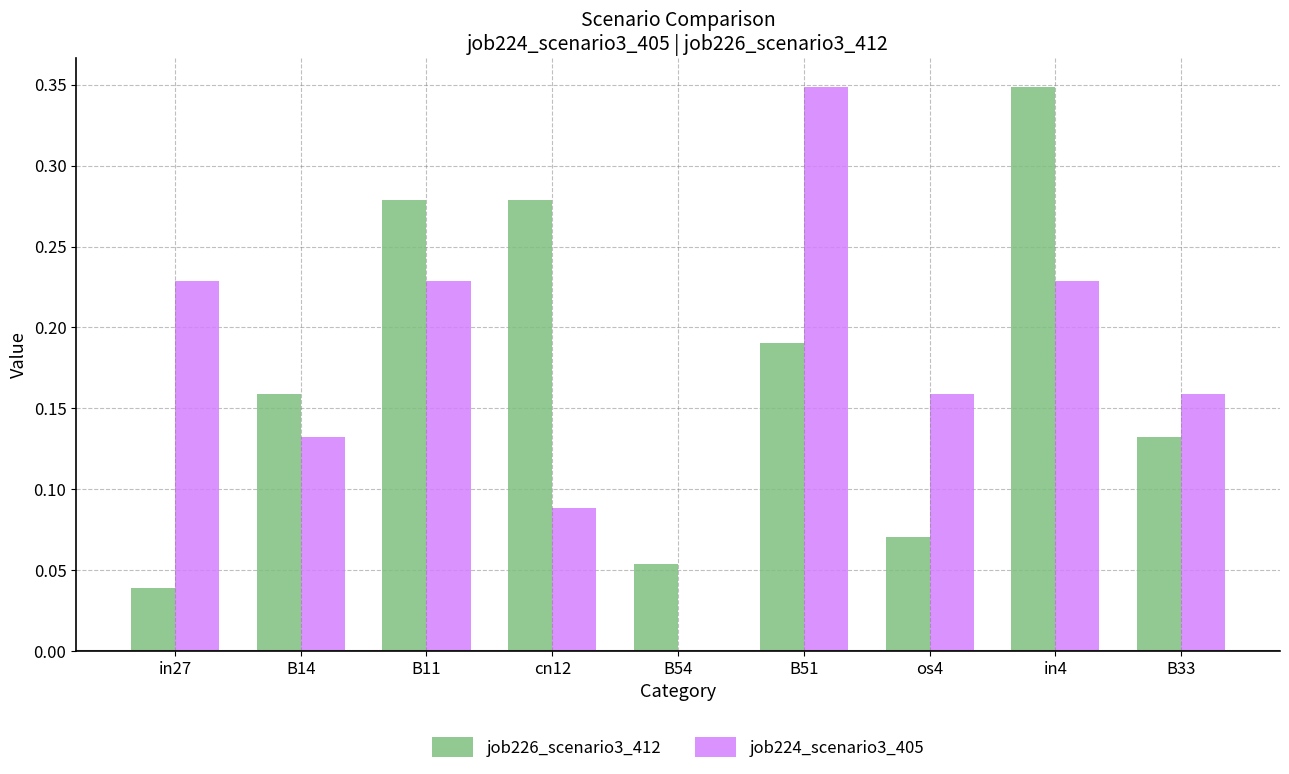

Which category has the highest value in the job224_scenario3_405 series?

B51